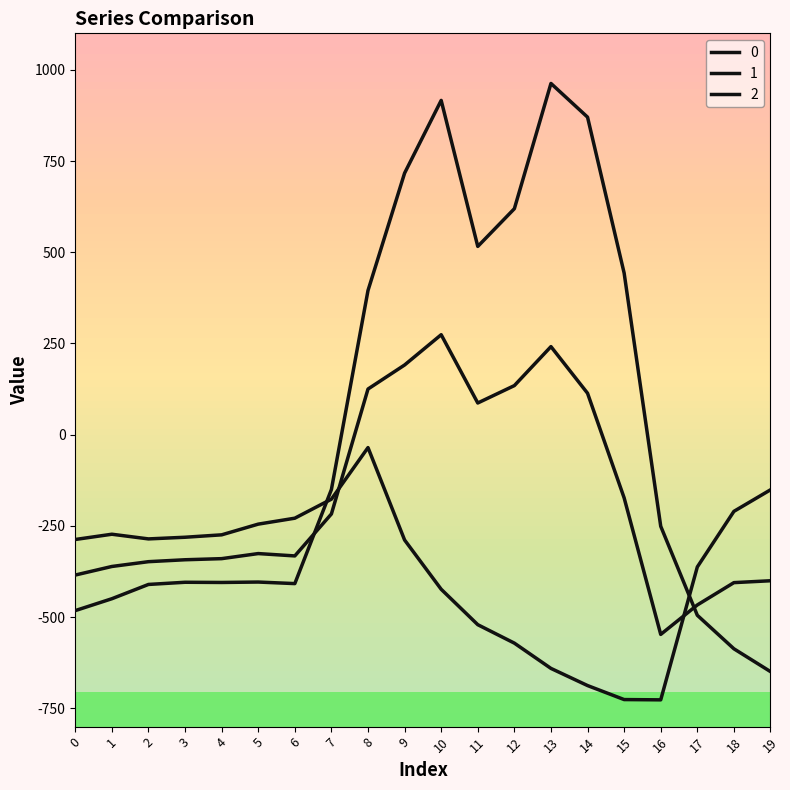

Does the chart display data point markers on the line(s)?

No